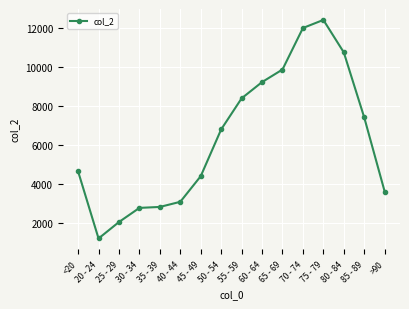

What is the label of the 9th point from the left?

55 - 59